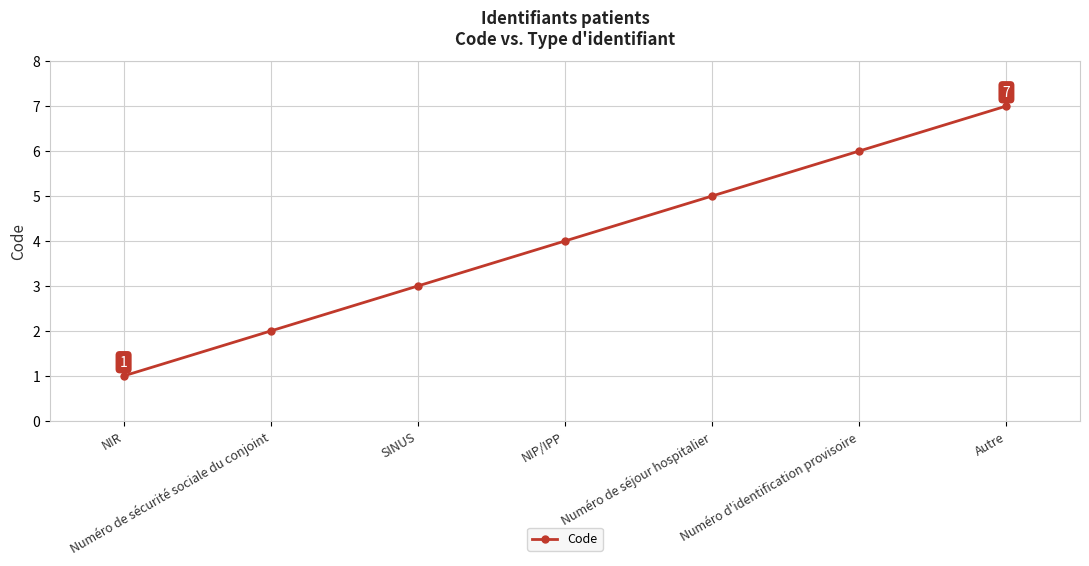

At which category does the chart reach its peak across all series?

Autre